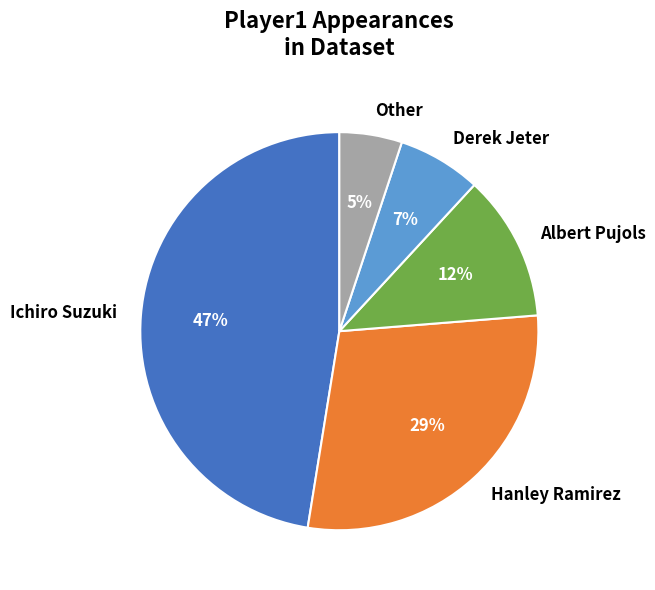

Rank the categories by value from highest to lowest.

Ichiro Suzuki, Hanley Ramirez, Albert Pujols, Derek Jeter, Other